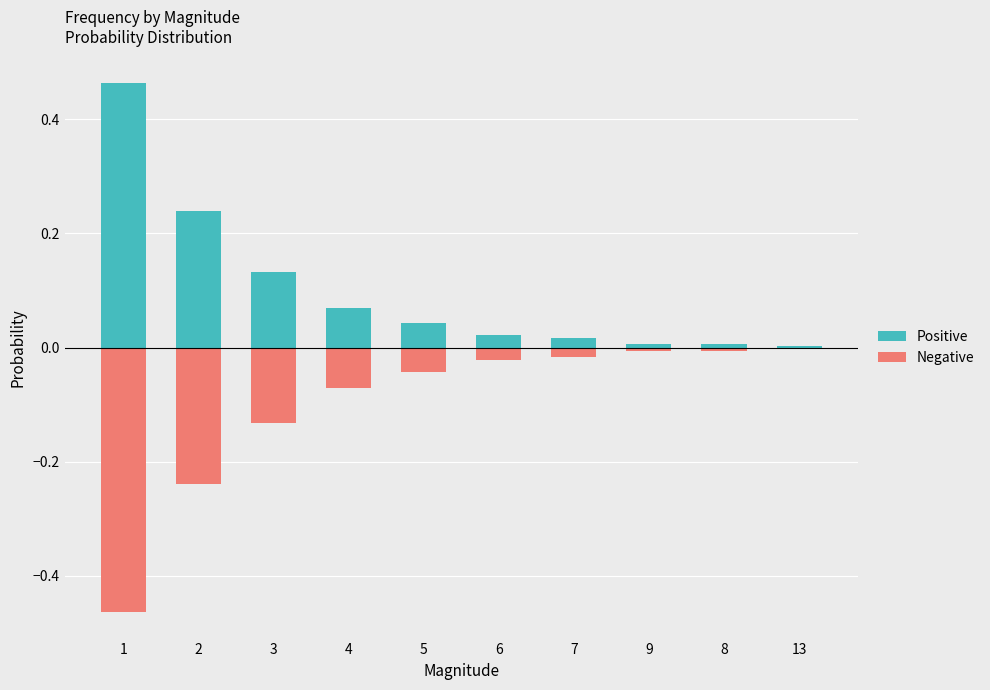

Reading right to left, transcribe all the data shown in this chart.

Positive: 13=0.0	8=0.0	9=0.0	7=0.0	6=0.0	5=0.0	4=0.1	3=0.1	2=0.2	1=0.5
Negative: 13=-0.0	8=-0.0	9=-0.0	7=-0.0	6=-0.0	5=-0.0	4=-0.1	3=-0.1	2=-0.2	1=-0.5